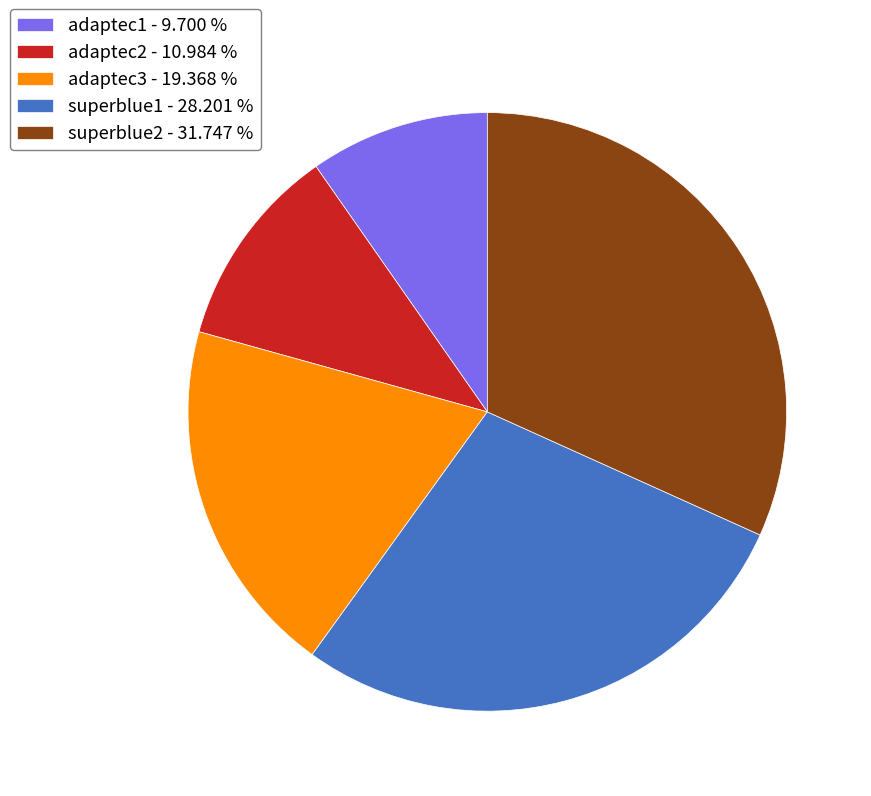

The adaptec2 slice represents 11% of the pie. True or false?

True